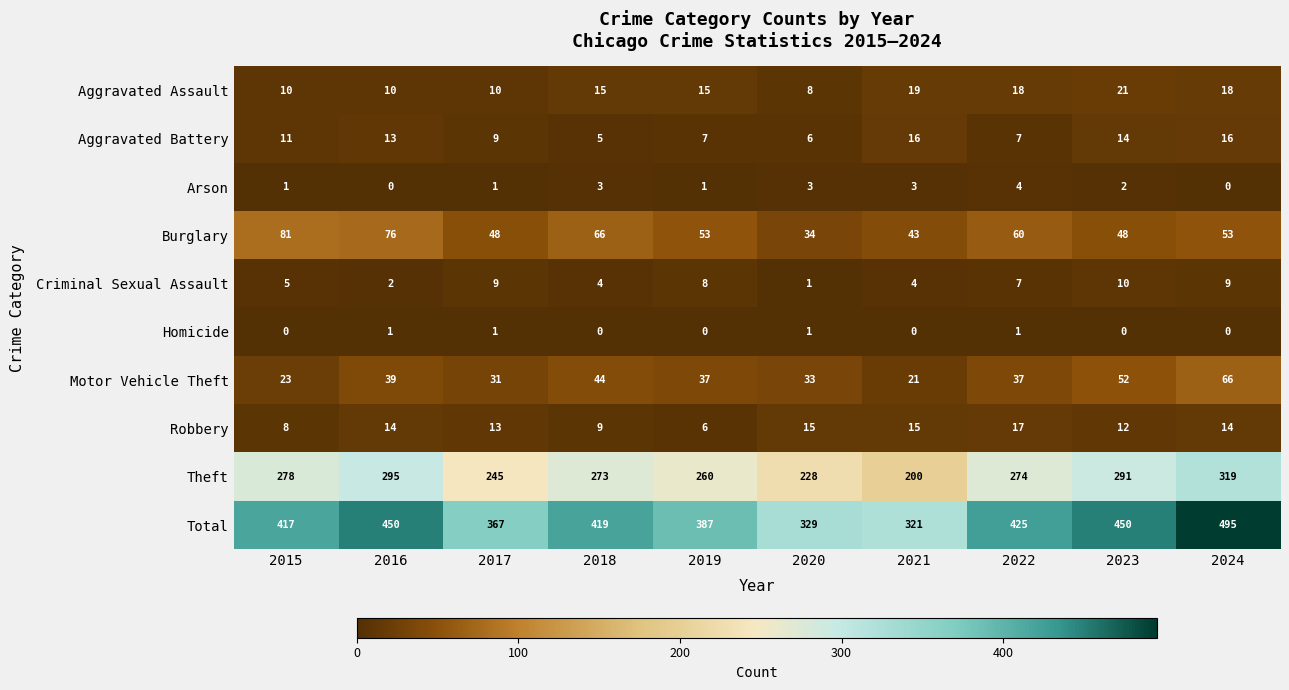

How many values in the Homicide series exceed 0?

4